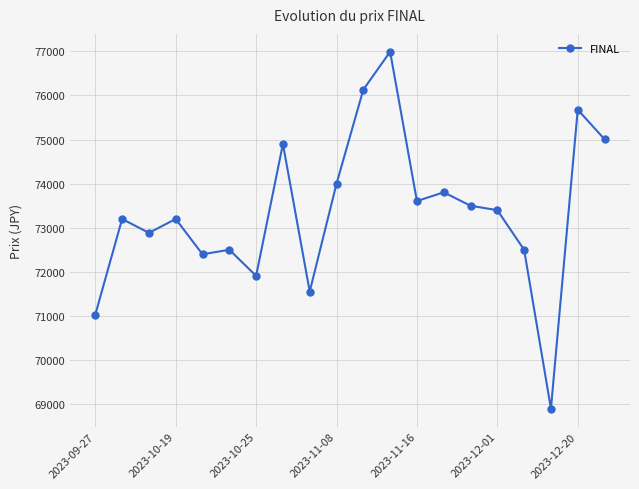

What is the difference between the maximum and minimum values?

8090